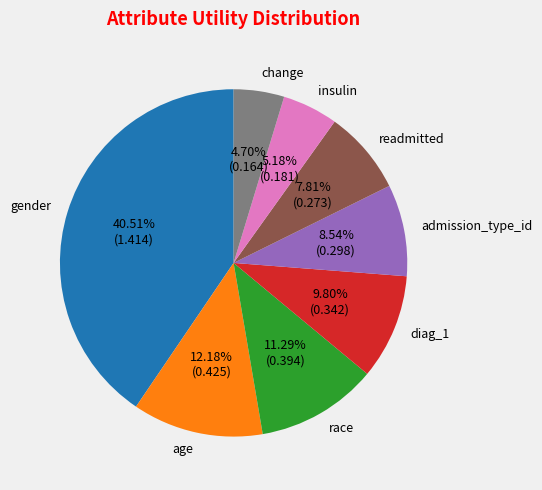

How many segments does this pie chart have?

8